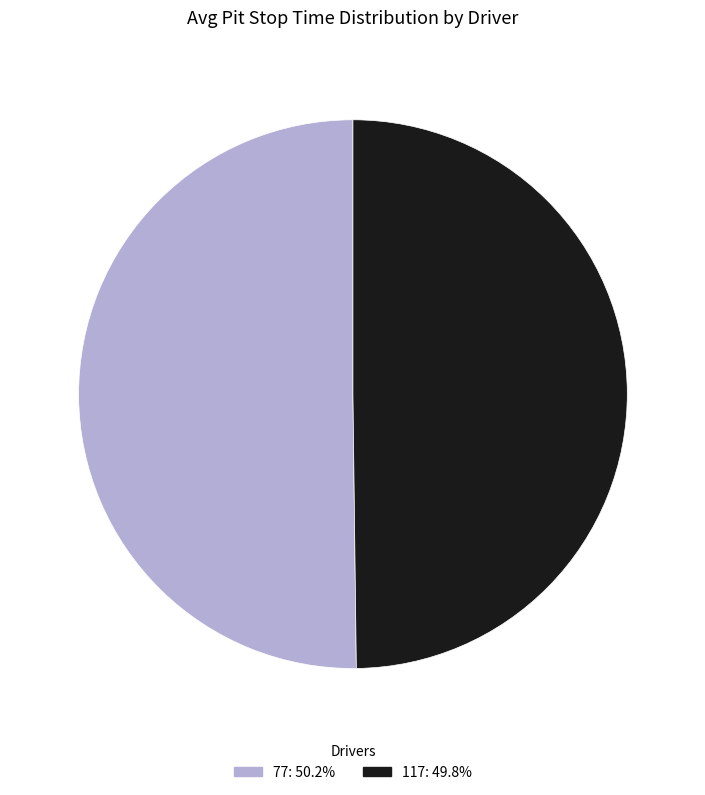

True or false: 117 accounts for 50% of the total.

True